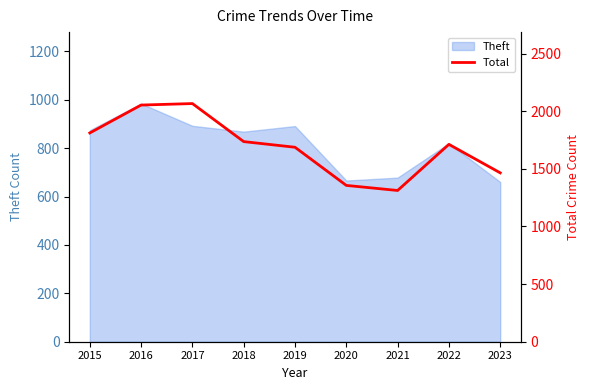

Rank the categories by value from lowest to highest.

2021, 2020, 2023, 2019, 2022, 2018, 2015, 2016, 2017